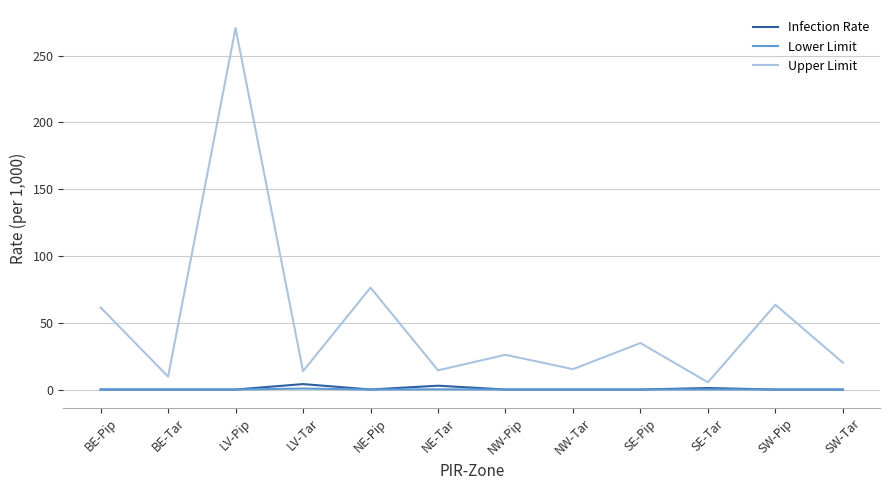

Is the value of Lower Limit at NE-Tar greater than the value of Upper Limit at SE-Tar?

No